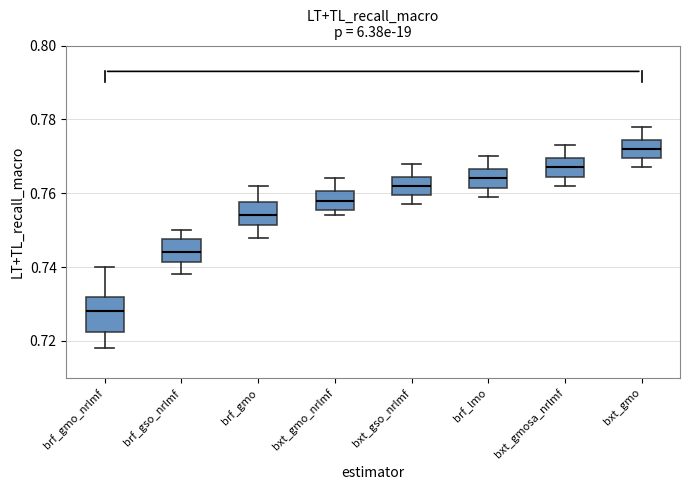

Which box has the highest median line?

bxt_gmo